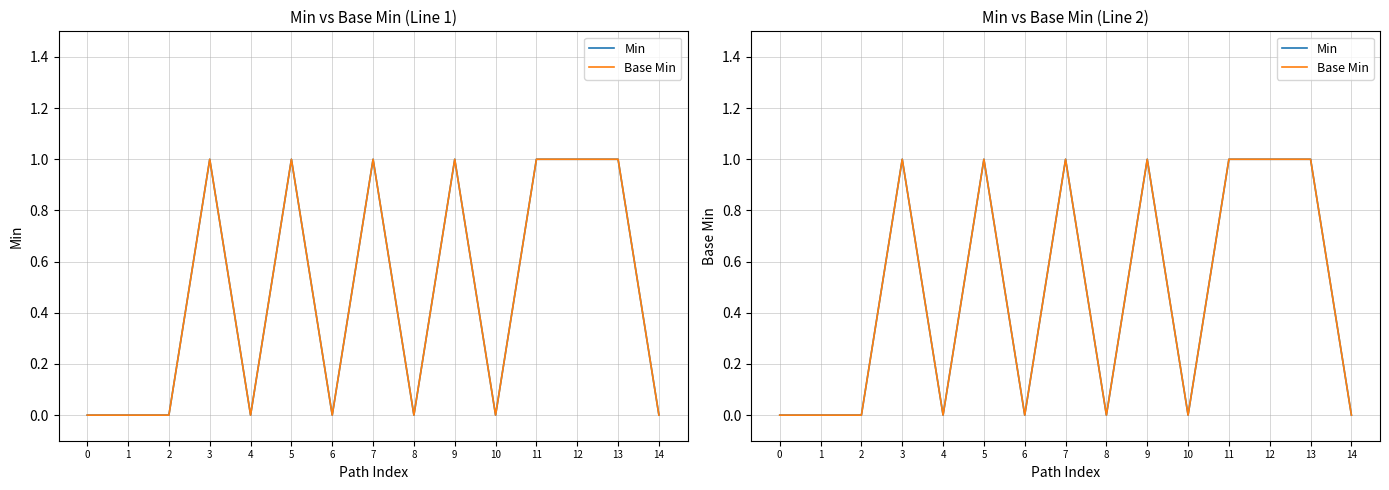

True or false: Min and Base Min cross at least once.

False